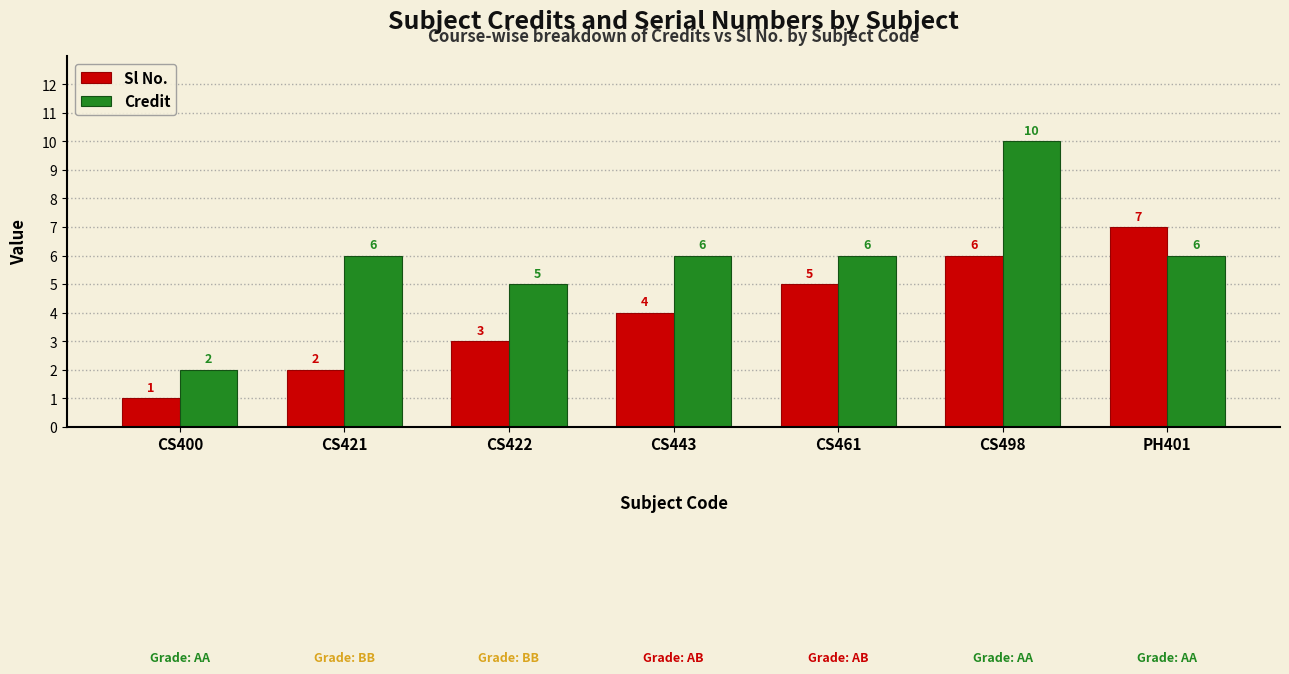

What is the minimum value shown in the chart?

1